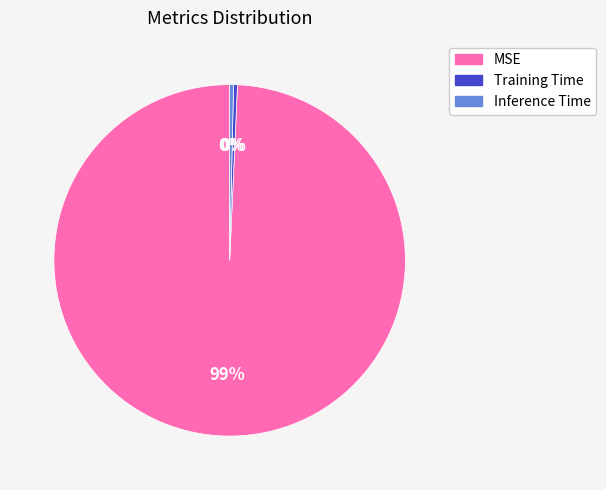

Combined, do MSE and Inference Time account for over 50%?

Yes